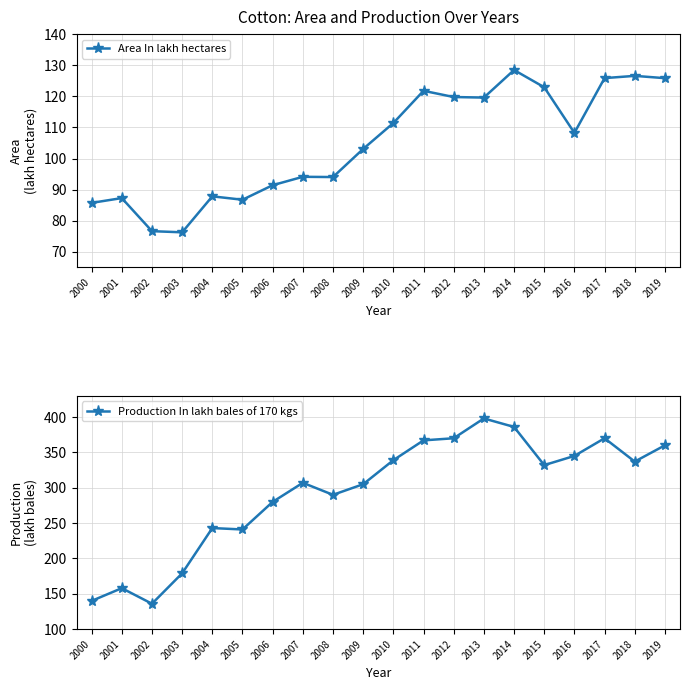

What is the difference between the maximum and minimum values in the Area In lakh hectares series?

52.2